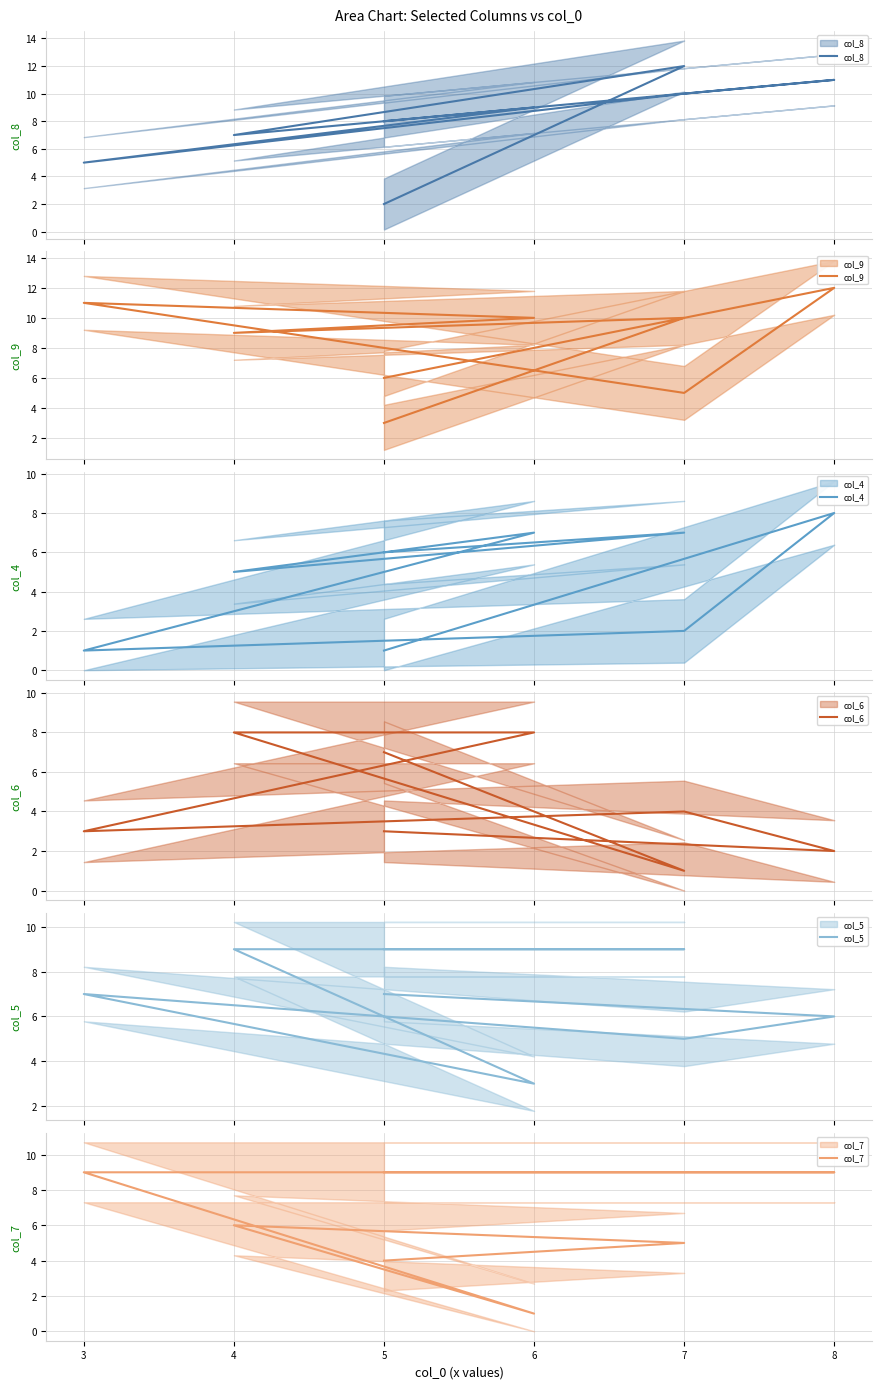

The col_5 series shows 15 at 4. True or false?

False